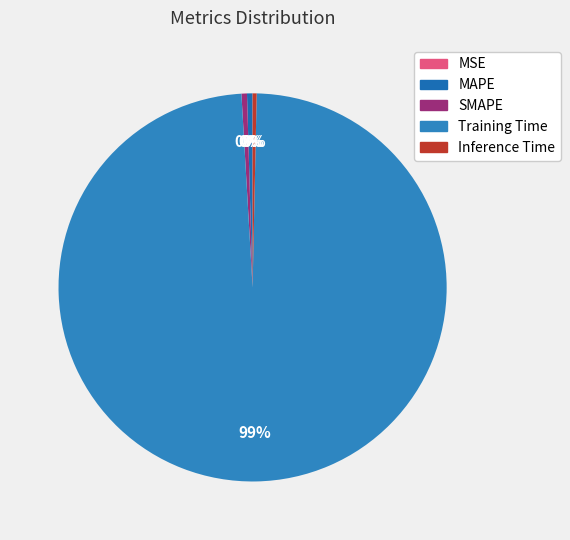

Do SMAPE and Inference Time together represent more than half of the pie?

No